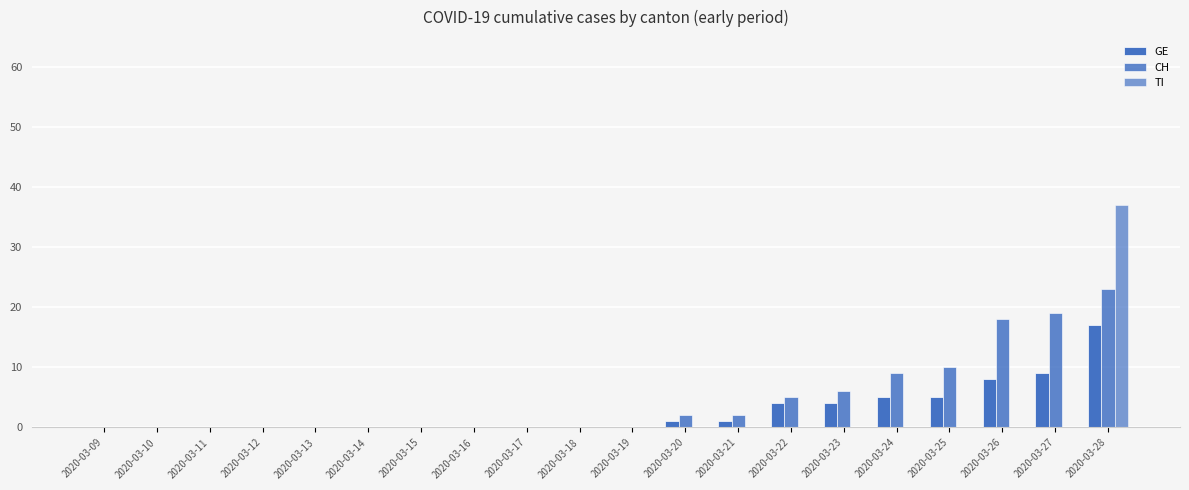

Count the number of data series in this chart.

3